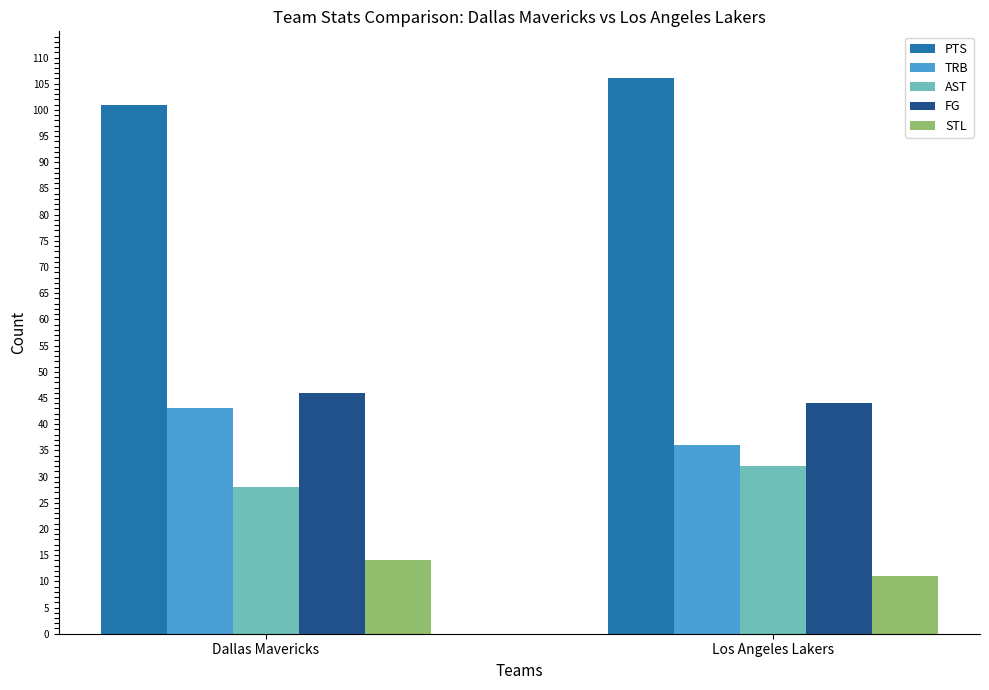

What is the average value of the TRB series?

40